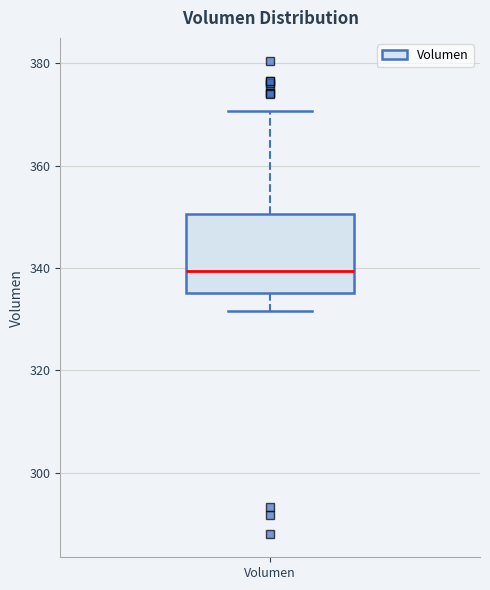

Read this box plot against the y-axis: the position of the median line, the range covered by the box, and the ends of both whiskers. The values are not printed on the chart, so give them approximately, as read against the axis.

median 340, box 336 to 350, whiskers 332 to 370